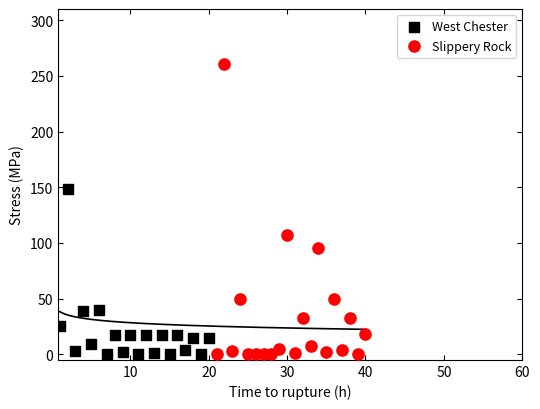

Which series has the largest Y range (max minus min)?

Slippery Rock